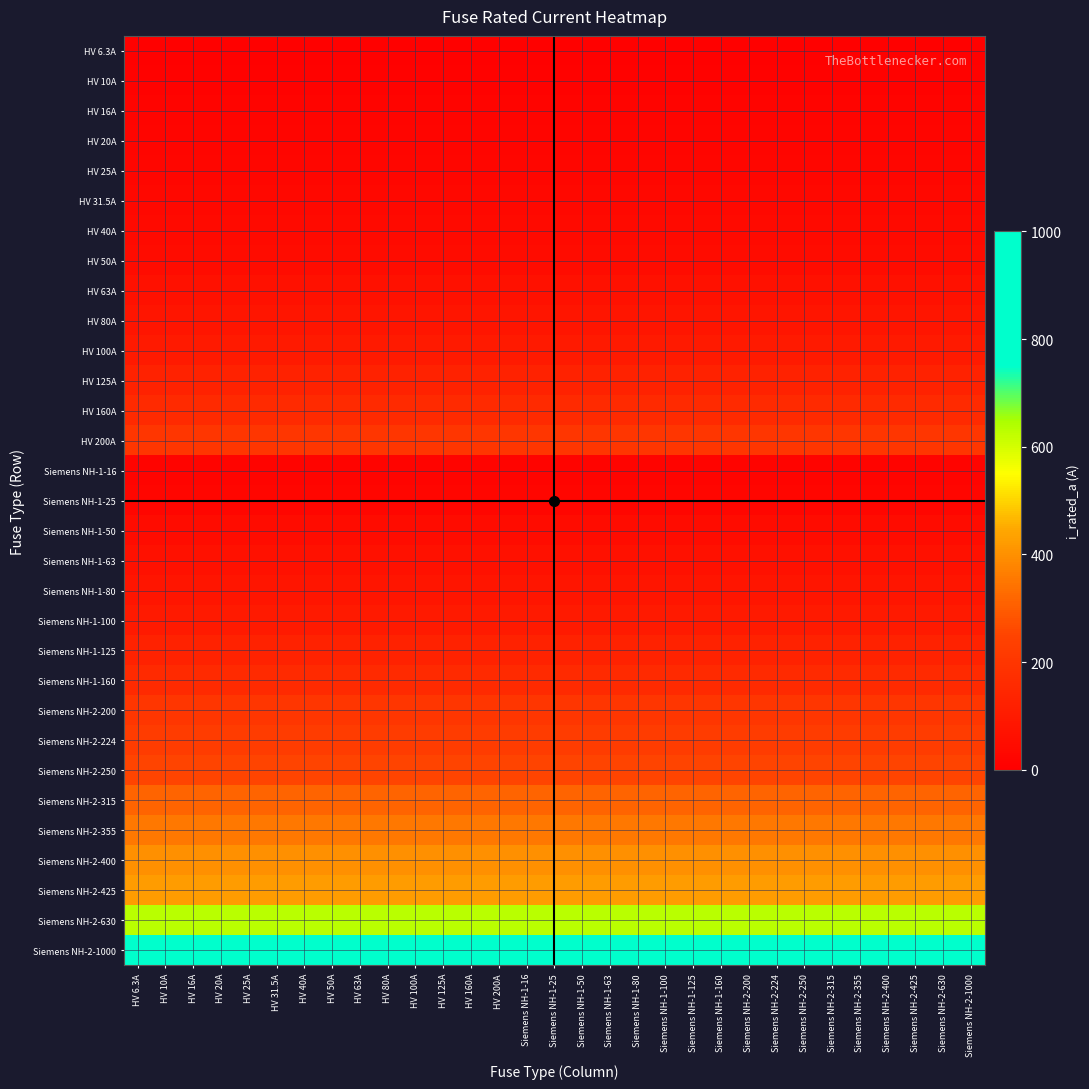

Reading right to left, list all the values displayed in this chart.

HV 6.3A: Siemens NH-2-1000=6.3	Siemens NH-2-630=6.3	Siemens NH-2-425=6.3	Siemens NH-2-400=6.3	Siemens NH-2-355=6.3	Siemens NH-2-315=6.3	Siemens NH-2-250=6.3	Siemens NH-2-224=6.3	Siemens NH-2-200=6.3	Siemens NH-1-160=6.3	Siemens NH-1-125=6.3	Siemens NH-1-100=6.3	Siemens NH-1-80=6.3	Siemens NH-1-63=6.3	Siemens NH-1-50=6.3	Siemens NH-1-25=6.3	Siemens NH-1-16=6.3	HV 200A=6.3	HV 160A=6.3	HV 125A=6.3	HV 100A=6.3	HV 80A=6.3	HV 63A=6.3	HV 50A=6.3	HV 40A=6.3	HV 31.5A=6.3	HV 25A=6.3	HV 20A=6.3	HV 16A=6.3	HV 10A=6.3	HV 6.3A=6.3
HV 10A: Siemens NH-2-1000=10.0	Siemens NH-2-630=10.0	Siemens NH-2-425=10.0	Siemens NH-2-400=10.0	Siemens NH-2-355=10.0	Siemens NH-2-315=10.0	Siemens NH-2-250=10.0	Siemens NH-2-224=10.0	Siemens NH-2-200=10.0	Siemens NH-1-160=10.0	Siemens NH-1-125=10.0	Siemens NH-1-100=10.0	Siemens NH-1-80=10.0	Siemens NH-1-63=10.0	Siemens NH-1-50=10.0	Siemens NH-1-25=10.0	Siemens NH-1-16=10.0	HV 200A=10.0	HV 160A=10.0	HV 125A=10.0	HV 100A=10.0	HV 80A=10.0	HV 63A=10.0	HV 50A=10.0	HV 40A=10.0	HV 31.5A=10.0	HV 25A=10.0	HV 20A=10.0	HV 16A=10.0	HV 10A=10.0	HV 6.3A=10.0
HV 16A: Siemens NH-2-1000=16.0	Siemens NH-2-630=16.0	Siemens NH-2-425=16.0	Siemens NH-2-400=16.0	Siemens NH-2-355=16.0	Siemens NH-2-315=16.0	Siemens NH-2-250=16.0	Siemens NH-2-224=16.0	Siemens NH-2-200=16.0	Siemens NH-1-160=16.0	Siemens NH-1-125=16.0	Siemens NH-1-100=16.0	Siemens NH-1-80=16.0	Siemens NH-1-63=16.0	Siemens NH-1-50=16.0	Siemens NH-1-25=16.0	Siemens NH-1-16=16.0	HV 200A=16.0	HV 160A=16.0	HV 125A=16.0	HV 100A=16.0	HV 80A=16.0	HV 63A=16.0	HV 50A=16.0	HV 40A=16.0	HV 31.5A=16.0	HV 25A=16.0	HV 20A=16.0	HV 16A=16.0	HV 10A=16.0	HV 6.3A=16.0
HV 20A: Siemens NH-2-1000=20.0	Siemens NH-2-630=20.0	Siemens NH-2-425=20.0	Siemens NH-2-400=20.0	Siemens NH-2-355=20.0	Siemens NH-2-315=20.0	Siemens NH-2-250=20.0	Siemens NH-2-224=20.0	Siemens NH-2-200=20.0	Siemens NH-1-160=20.0	Siemens NH-1-125=20.0	Siemens NH-1-100=20.0	Siemens NH-1-80=20.0	Siemens NH-1-63=20.0	Siemens NH-1-50=20.0	Siemens NH-1-25=20.0	Siemens NH-1-16=20.0	HV 200A=20.0	HV 160A=20.0	HV 125A=20.0	HV 100A=20.0	HV 80A=20.0	HV 63A=20.0	HV 50A=20.0	HV 40A=20.0	HV 31.5A=20.0	HV 25A=20.0	HV 20A=20.0	HV 16A=20.0	HV 10A=20.0	HV 6.3A=20.0
HV 25A: Siemens NH-2-1000=25.0	Siemens NH-2-630=25.0	Siemens NH-2-425=25.0	Siemens NH-2-400=25.0	Siemens NH-2-355=25.0	Siemens NH-2-315=25.0	Siemens NH-2-250=25.0	Siemens NH-2-224=25.0	Siemens NH-2-200=25.0	Siemens NH-1-160=25.0	Siemens NH-1-125=25.0	Siemens NH-1-100=25.0	Siemens NH-1-80=25.0	Siemens NH-1-63=25.0	Siemens NH-1-50=25.0	Siemens NH-1-25=25.0	Siemens NH-1-16=25.0	HV 200A=25.0	HV 160A=25.0	HV 125A=25.0	HV 100A=25.0	HV 80A=25.0	HV 63A=25.0	HV 50A=25.0	HV 40A=25.0	HV 31.5A=25.0	HV 25A=25.0	HV 20A=25.0	HV 16A=25.0	HV 10A=25.0	HV 6.3A=25.0
HV 31.5A: Siemens NH-2-1000=31.5	Siemens NH-2-630=31.5	Siemens NH-2-425=31.5	Siemens NH-2-400=31.5	Siemens NH-2-355=31.5	Siemens NH-2-315=31.5	Siemens NH-2-250=31.5	Siemens NH-2-224=31.5	Siemens NH-2-200=31.5	Siemens NH-1-160=31.5	Siemens NH-1-125=31.5	Siemens NH-1-100=31.5	Siemens NH-1-80=31.5	Siemens NH-1-63=31.5	Siemens NH-1-50=31.5	Siemens NH-1-25=31.5	Siemens NH-1-16=31.5	HV 200A=31.5	HV 160A=31.5	HV 125A=31.5	HV 100A=31.5	HV 80A=31.5	HV 63A=31.5	HV 50A=31.5	HV 40A=31.5	HV 31.5A=31.5	HV 25A=31.5	HV 20A=31.5	HV 16A=31.5	HV 10A=31.5	HV 6.3A=31.5
HV 40A: Siemens NH-2-1000=40.0	Siemens NH-2-630=40.0	Siemens NH-2-425=40.0	Siemens NH-2-400=40.0	Siemens NH-2-355=40.0	Siemens NH-2-315=40.0	Siemens NH-2-250=40.0	Siemens NH-2-224=40.0	Siemens NH-2-200=40.0	Siemens NH-1-160=40.0	Siemens NH-1-125=40.0	Siemens NH-1-100=40.0	Siemens NH-1-80=40.0	Siemens NH-1-63=40.0	Siemens NH-1-50=40.0	Siemens NH-1-25=40.0	Siemens NH-1-16=40.0	HV 200A=40.0	HV 160A=40.0	HV 125A=40.0	HV 100A=40.0	HV 80A=40.0	HV 63A=40.0	HV 50A=40.0	HV 40A=40.0	HV 31.5A=40.0	HV 25A=40.0	HV 20A=40.0	HV 16A=40.0	HV 10A=40.0	HV 6.3A=40.0
HV 50A: Siemens NH-2-1000=50.0	Siemens NH-2-630=50.0	Siemens NH-2-425=50.0	Siemens NH-2-400=50.0	Siemens NH-2-355=50.0	Siemens NH-2-315=50.0	Siemens NH-2-250=50.0	Siemens NH-2-224=50.0	Siemens NH-2-200=50.0	Siemens NH-1-160=50.0	Siemens NH-1-125=50.0	Siemens NH-1-100=50.0	Siemens NH-1-80=50.0	Siemens NH-1-63=50.0	Siemens NH-1-50=50.0	Siemens NH-1-25=50.0	Siemens NH-1-16=50.0	HV 200A=50.0	HV 160A=50.0	HV 125A=50.0	HV 100A=50.0	HV 80A=50.0	HV 63A=50.0	HV 50A=50.0	HV 40A=50.0	HV 31.5A=50.0	HV 25A=50.0	HV 20A=50.0	HV 16A=50.0	HV 10A=50.0	HV 6.3A=50.0
HV 63A: Siemens NH-2-1000=63.0	Siemens NH-2-630=63.0	Siemens NH-2-425=63.0	Siemens NH-2-400=63.0	Siemens NH-2-355=63.0	Siemens NH-2-315=63.0	Siemens NH-2-250=63.0	Siemens NH-2-224=63.0	Siemens NH-2-200=63.0	Siemens NH-1-160=63.0	Siemens NH-1-125=63.0	Siemens NH-1-100=63.0	Siemens NH-1-80=63.0	Siemens NH-1-63=63.0	Siemens NH-1-50=63.0	Siemens NH-1-25=63.0	Siemens NH-1-16=63.0	HV 200A=63.0	HV 160A=63.0	HV 125A=63.0	HV 100A=63.0	HV 80A=63.0	HV 63A=63.0	HV 50A=63.0	HV 40A=63.0	HV 31.5A=63.0	HV 25A=63.0	HV 20A=63.0	HV 16A=63.0	HV 10A=63.0	HV 6.3A=63.0
HV 80A: Siemens NH-2-1000=80.0	Siemens NH-2-630=80.0	Siemens NH-2-425=80.0	Siemens NH-2-400=80.0	Siemens NH-2-355=80.0	Siemens NH-2-315=80.0	Siemens NH-2-250=80.0	Siemens NH-2-224=80.0	Siemens NH-2-200=80.0	Siemens NH-1-160=80.0	Siemens NH-1-125=80.0	Siemens NH-1-100=80.0	Siemens NH-1-80=80.0	Siemens NH-1-63=80.0	Siemens NH-1-50=80.0	Siemens NH-1-25=80.0	Siemens NH-1-16=80.0	HV 200A=80.0	HV 160A=80.0	HV 125A=80.0	HV 100A=80.0	HV 80A=80.0	HV 63A=80.0	HV 50A=80.0	HV 40A=80.0	HV 31.5A=80.0	HV 25A=80.0	HV 20A=80.0	HV 16A=80.0	HV 10A=80.0	HV 6.3A=80.0
HV 100A: Siemens NH-2-1000=100.0	Siemens NH-2-630=100.0	Siemens NH-2-425=100.0	Siemens NH-2-400=100.0	Siemens NH-2-355=100.0	Siemens NH-2-315=100.0	Siemens NH-2-250=100.0	Siemens NH-2-224=100.0	Siemens NH-2-200=100.0	Siemens NH-1-160=100.0	Siemens NH-1-125=100.0	Siemens NH-1-100=100.0	Siemens NH-1-80=100.0	Siemens NH-1-63=100.0	Siemens NH-1-50=100.0	Siemens NH-1-25=100.0	Siemens NH-1-16=100.0	HV 200A=100.0	HV 160A=100.0	HV 125A=100.0	HV 100A=100.0	HV 80A=100.0	HV 63A=100.0	HV 50A=100.0	HV 40A=100.0	HV 31.5A=100.0	HV 25A=100.0	HV 20A=100.0	HV 16A=100.0	HV 10A=100.0	HV 6.3A=100.0
HV 125A: Siemens NH-2-1000=125.0	Siemens NH-2-630=125.0	Siemens NH-2-425=125.0	Siemens NH-2-400=125.0	Siemens NH-2-355=125.0	Siemens NH-2-315=125.0	Siemens NH-2-250=125.0	Siemens NH-2-224=125.0	Siemens NH-2-200=125.0	Siemens NH-1-160=125.0	Siemens NH-1-125=125.0	Siemens NH-1-100=125.0	Siemens NH-1-80=125.0	Siemens NH-1-63=125.0	Siemens NH-1-50=125.0	Siemens NH-1-25=125.0	Siemens NH-1-16=125.0	HV 200A=125.0	HV 160A=125.0	HV 125A=125.0	HV 100A=125.0	HV 80A=125.0	HV 63A=125.0	HV 50A=125.0	HV 40A=125.0	HV 31.5A=125.0	HV 25A=125.0	HV 20A=125.0	HV 16A=125.0	HV 10A=125.0	HV 6.3A=125.0
HV 160A: Siemens NH-2-1000=160.0	Siemens NH-2-630=160.0	Siemens NH-2-425=160.0	Siemens NH-2-400=160.0	Siemens NH-2-355=160.0	Siemens NH-2-315=160.0	Siemens NH-2-250=160.0	Siemens NH-2-224=160.0	Siemens NH-2-200=160.0	Siemens NH-1-160=160.0	Siemens NH-1-125=160.0	Siemens NH-1-100=160.0	Siemens NH-1-80=160.0	Siemens NH-1-63=160.0	Siemens NH-1-50=160.0	Siemens NH-1-25=160.0	Siemens NH-1-16=160.0	HV 200A=160.0	HV 160A=160.0	HV 125A=160.0	HV 100A=160.0	HV 80A=160.0	HV 63A=160.0	HV 50A=160.0	HV 40A=160.0	HV 31.5A=160.0	HV 25A=160.0	HV 20A=160.0	HV 16A=160.0	HV 10A=160.0	HV 6.3A=160.0
HV 200A: Siemens NH-2-1000=200.0	Siemens NH-2-630=200.0	Siemens NH-2-425=200.0	Siemens NH-2-400=200.0	Siemens NH-2-355=200.0	Siemens NH-2-315=200.0	Siemens NH-2-250=200.0	Siemens NH-2-224=200.0	Siemens NH-2-200=200.0	Siemens NH-1-160=200.0	Siemens NH-1-125=200.0	Siemens NH-1-100=200.0	Siemens NH-1-80=200.0	Siemens NH-1-63=200.0	Siemens NH-1-50=200.0	Siemens NH-1-25=200.0	Siemens NH-1-16=200.0	HV 200A=200.0	HV 160A=200.0	HV 125A=200.0	HV 100A=200.0	HV 80A=200.0	HV 63A=200.0	HV 50A=200.0	HV 40A=200.0	HV 31.5A=200.0	HV 25A=200.0	HV 20A=200.0	HV 16A=200.0	HV 10A=200.0	HV 6.3A=200.0
Siemens NH-1-16: Siemens NH-2-1000=16.0	Siemens NH-2-630=16.0	Siemens NH-2-425=16.0	Siemens NH-2-400=16.0	Siemens NH-2-355=16.0	Siemens NH-2-315=16.0	Siemens NH-2-250=16.0	Siemens NH-2-224=16.0	Siemens NH-2-200=16.0	Siemens NH-1-160=16.0	Siemens NH-1-125=16.0	Siemens NH-1-100=16.0	Siemens NH-1-80=16.0	Siemens NH-1-63=16.0	Siemens NH-1-50=16.0	Siemens NH-1-25=16.0	Siemens NH-1-16=16.0	HV 200A=16.0	HV 160A=16.0	HV 125A=16.0	HV 100A=16.0	HV 80A=16.0	HV 63A=16.0	HV 50A=16.0	HV 40A=16.0	HV 31.5A=16.0	HV 25A=16.0	HV 20A=16.0	HV 16A=16.0	HV 10A=16.0	HV 6.3A=16.0
Siemens NH-1-25: Siemens NH-2-1000=25.0	Siemens NH-2-630=25.0	Siemens NH-2-425=25.0	Siemens NH-2-400=25.0	Siemens NH-2-355=25.0	Siemens NH-2-315=25.0	Siemens NH-2-250=25.0	Siemens NH-2-224=25.0	Siemens NH-2-200=25.0	Siemens NH-1-160=25.0	Siemens NH-1-125=25.0	Siemens NH-1-100=25.0	Siemens NH-1-80=25.0	Siemens NH-1-63=25.0	Siemens NH-1-50=25.0	Siemens NH-1-25=25.0	Siemens NH-1-16=25.0	HV 200A=25.0	HV 160A=25.0	HV 125A=25.0	HV 100A=25.0	HV 80A=25.0	HV 63A=25.0	HV 50A=25.0	HV 40A=25.0	HV 31.5A=25.0	HV 25A=25.0	HV 20A=25.0	HV 16A=25.0	HV 10A=25.0	HV 6.3A=25.0
Siemens NH-1-50: Siemens NH-2-1000=50.0	Siemens NH-2-630=50.0	Siemens NH-2-425=50.0	Siemens NH-2-400=50.0	Siemens NH-2-355=50.0	Siemens NH-2-315=50.0	Siemens NH-2-250=50.0	Siemens NH-2-224=50.0	Siemens NH-2-200=50.0	Siemens NH-1-160=50.0	Siemens NH-1-125=50.0	Siemens NH-1-100=50.0	Siemens NH-1-80=50.0	Siemens NH-1-63=50.0	Siemens NH-1-50=50.0	Siemens NH-1-25=50.0	Siemens NH-1-16=50.0	HV 200A=50.0	HV 160A=50.0	HV 125A=50.0	HV 100A=50.0	HV 80A=50.0	HV 63A=50.0	HV 50A=50.0	HV 40A=50.0	HV 31.5A=50.0	HV 25A=50.0	HV 20A=50.0	HV 16A=50.0	HV 10A=50.0	HV 6.3A=50.0
Siemens NH-1-63: Siemens NH-2-1000=63.0	Siemens NH-2-630=63.0	Siemens NH-2-425=63.0	Siemens NH-2-400=63.0	Siemens NH-2-355=63.0	Siemens NH-2-315=63.0	Siemens NH-2-250=63.0	Siemens NH-2-224=63.0	Siemens NH-2-200=63.0	Siemens NH-1-160=63.0	Siemens NH-1-125=63.0	Siemens NH-1-100=63.0	Siemens NH-1-80=63.0	Siemens NH-1-63=63.0	Siemens NH-1-50=63.0	Siemens NH-1-25=63.0	Siemens NH-1-16=63.0	HV 200A=63.0	HV 160A=63.0	HV 125A=63.0	HV 100A=63.0	HV 80A=63.0	HV 63A=63.0	HV 50A=63.0	HV 40A=63.0	HV 31.5A=63.0	HV 25A=63.0	HV 20A=63.0	HV 16A=63.0	HV 10A=63.0	HV 6.3A=63.0
Siemens NH-1-80: Siemens NH-2-1000=80.0	Siemens NH-2-630=80.0	Siemens NH-2-425=80.0	Siemens NH-2-400=80.0	Siemens NH-2-355=80.0	Siemens NH-2-315=80.0	Siemens NH-2-250=80.0	Siemens NH-2-224=80.0	Siemens NH-2-200=80.0	Siemens NH-1-160=80.0	Siemens NH-1-125=80.0	Siemens NH-1-100=80.0	Siemens NH-1-80=80.0	Siemens NH-1-63=80.0	Siemens NH-1-50=80.0	Siemens NH-1-25=80.0	Siemens NH-1-16=80.0	HV 200A=80.0	HV 160A=80.0	HV 125A=80.0	HV 100A=80.0	HV 80A=80.0	HV 63A=80.0	HV 50A=80.0	HV 40A=80.0	HV 31.5A=80.0	HV 25A=80.0	HV 20A=80.0	HV 16A=80.0	HV 10A=80.0	HV 6.3A=80.0
Siemens NH-1-100: Siemens NH-2-1000=100.0	Siemens NH-2-630=100.0	Siemens NH-2-425=100.0	Siemens NH-2-400=100.0	Siemens NH-2-355=100.0	Siemens NH-2-315=100.0	Siemens NH-2-250=100.0	Siemens NH-2-224=100.0	Siemens NH-2-200=100.0	Siemens NH-1-160=100.0	Siemens NH-1-125=100.0	Siemens NH-1-100=100.0	Siemens NH-1-80=100.0	Siemens NH-1-63=100.0	Siemens NH-1-50=100.0	Siemens NH-1-25=100.0	Siemens NH-1-16=100.0	HV 200A=100.0	HV 160A=100.0	HV 125A=100.0	HV 100A=100.0	HV 80A=100.0	HV 63A=100.0	HV 50A=100.0	HV 40A=100.0	HV 31.5A=100.0	HV 25A=100.0	HV 20A=100.0	HV 16A=100.0	HV 10A=100.0	HV 6.3A=100.0
Siemens NH-1-125: Siemens NH-2-1000=125.0	Siemens NH-2-630=125.0	Siemens NH-2-425=125.0	Siemens NH-2-400=125.0	Siemens NH-2-355=125.0	Siemens NH-2-315=125.0	Siemens NH-2-250=125.0	Siemens NH-2-224=125.0	Siemens NH-2-200=125.0	Siemens NH-1-160=125.0	Siemens NH-1-125=125.0	Siemens NH-1-100=125.0	Siemens NH-1-80=125.0	Siemens NH-1-63=125.0	Siemens NH-1-50=125.0	Siemens NH-1-25=125.0	Siemens NH-1-16=125.0	HV 200A=125.0	HV 160A=125.0	HV 125A=125.0	HV 100A=125.0	HV 80A=125.0	HV 63A=125.0	HV 50A=125.0	HV 40A=125.0	HV 31.5A=125.0	HV 25A=125.0	HV 20A=125.0	HV 16A=125.0	HV 10A=125.0	HV 6.3A=125.0
Siemens NH-1-160: Siemens NH-2-1000=160.0	Siemens NH-2-630=160.0	Siemens NH-2-425=160.0	Siemens NH-2-400=160.0	Siemens NH-2-355=160.0	Siemens NH-2-315=160.0	Siemens NH-2-250=160.0	Siemens NH-2-224=160.0	Siemens NH-2-200=160.0	Siemens NH-1-160=160.0	Siemens NH-1-125=160.0	Siemens NH-1-100=160.0	Siemens NH-1-80=160.0	Siemens NH-1-63=160.0	Siemens NH-1-50=160.0	Siemens NH-1-25=160.0	Siemens NH-1-16=160.0	HV 200A=160.0	HV 160A=160.0	HV 125A=160.0	HV 100A=160.0	HV 80A=160.0	HV 63A=160.0	HV 50A=160.0	HV 40A=160.0	HV 31.5A=160.0	HV 25A=160.0	HV 20A=160.0	HV 16A=160.0	HV 10A=160.0	HV 6.3A=160.0
Siemens NH-2-200: Siemens NH-2-1000=200.0	Siemens NH-2-630=200.0	Siemens NH-2-425=200.0	Siemens NH-2-400=200.0	Siemens NH-2-355=200.0	Siemens NH-2-315=200.0	Siemens NH-2-250=200.0	Siemens NH-2-224=200.0	Siemens NH-2-200=200.0	Siemens NH-1-160=200.0	Siemens NH-1-125=200.0	Siemens NH-1-100=200.0	Siemens NH-1-80=200.0	Siemens NH-1-63=200.0	Siemens NH-1-50=200.0	Siemens NH-1-25=200.0	Siemens NH-1-16=200.0	HV 200A=200.0	HV 160A=200.0	HV 125A=200.0	HV 100A=200.0	HV 80A=200.0	HV 63A=200.0	HV 50A=200.0	HV 40A=200.0	HV 31.5A=200.0	HV 25A=200.0	HV 20A=200.0	HV 16A=200.0	HV 10A=200.0	HV 6.3A=200.0
Siemens NH-2-224: Siemens NH-2-1000=224.0	Siemens NH-2-630=224.0	Siemens NH-2-425=224.0	Siemens NH-2-400=224.0	Siemens NH-2-355=224.0	Siemens NH-2-315=224.0	Siemens NH-2-250=224.0	Siemens NH-2-224=224.0	Siemens NH-2-200=224.0	Siemens NH-1-160=224.0	Siemens NH-1-125=224.0	Siemens NH-1-100=224.0	Siemens NH-1-80=224.0	Siemens NH-1-63=224.0	Siemens NH-1-50=224.0	Siemens NH-1-25=224.0	Siemens NH-1-16=224.0	HV 200A=224.0	HV 160A=224.0	HV 125A=224.0	HV 100A=224.0	HV 80A=224.0	HV 63A=224.0	HV 50A=224.0	HV 40A=224.0	HV 31.5A=224.0	HV 25A=224.0	HV 20A=224.0	HV 16A=224.0	HV 10A=224.0	HV 6.3A=224.0
Siemens NH-2-250: Siemens NH-2-1000=250.0	Siemens NH-2-630=250.0	Siemens NH-2-425=250.0	Siemens NH-2-400=250.0	Siemens NH-2-355=250.0	Siemens NH-2-315=250.0	Siemens NH-2-250=250.0	Siemens NH-2-224=250.0	Siemens NH-2-200=250.0	Siemens NH-1-160=250.0	Siemens NH-1-125=250.0	Siemens NH-1-100=250.0	Siemens NH-1-80=250.0	Siemens NH-1-63=250.0	Siemens NH-1-50=250.0	Siemens NH-1-25=250.0	Siemens NH-1-16=250.0	HV 200A=250.0	HV 160A=250.0	HV 125A=250.0	HV 100A=250.0	HV 80A=250.0	HV 63A=250.0	HV 50A=250.0	HV 40A=250.0	HV 31.5A=250.0	HV 25A=250.0	HV 20A=250.0	HV 16A=250.0	HV 10A=250.0	HV 6.3A=250.0
Siemens NH-2-315: Siemens NH-2-1000=315.0	Siemens NH-2-630=315.0	Siemens NH-2-425=315.0	Siemens NH-2-400=315.0	Siemens NH-2-355=315.0	Siemens NH-2-315=315.0	Siemens NH-2-250=315.0	Siemens NH-2-224=315.0	Siemens NH-2-200=315.0	Siemens NH-1-160=315.0	Siemens NH-1-125=315.0	Siemens NH-1-100=315.0	Siemens NH-1-80=315.0	Siemens NH-1-63=315.0	Siemens NH-1-50=315.0	Siemens NH-1-25=315.0	Siemens NH-1-16=315.0	HV 200A=315.0	HV 160A=315.0	HV 125A=315.0	HV 100A=315.0	HV 80A=315.0	HV 63A=315.0	HV 50A=315.0	HV 40A=315.0	HV 31.5A=315.0	HV 25A=315.0	HV 20A=315.0	HV 16A=315.0	HV 10A=315.0	HV 6.3A=315.0
Siemens NH-2-355: Siemens NH-2-1000=355.0	Siemens NH-2-630=355.0	Siemens NH-2-425=355.0	Siemens NH-2-400=355.0	Siemens NH-2-355=355.0	Siemens NH-2-315=355.0	Siemens NH-2-250=355.0	Siemens NH-2-224=355.0	Siemens NH-2-200=355.0	Siemens NH-1-160=355.0	Siemens NH-1-125=355.0	Siemens NH-1-100=355.0	Siemens NH-1-80=355.0	Siemens NH-1-63=355.0	Siemens NH-1-50=355.0	Siemens NH-1-25=355.0	Siemens NH-1-16=355.0	HV 200A=355.0	HV 160A=355.0	HV 125A=355.0	HV 100A=355.0	HV 80A=355.0	HV 63A=355.0	HV 50A=355.0	HV 40A=355.0	HV 31.5A=355.0	HV 25A=355.0	HV 20A=355.0	HV 16A=355.0	HV 10A=355.0	HV 6.3A=355.0
Siemens NH-2-400: Siemens NH-2-1000=400.0	Siemens NH-2-630=400.0	Siemens NH-2-425=400.0	Siemens NH-2-400=400.0	Siemens NH-2-355=400.0	Siemens NH-2-315=400.0	Siemens NH-2-250=400.0	Siemens NH-2-224=400.0	Siemens NH-2-200=400.0	Siemens NH-1-160=400.0	Siemens NH-1-125=400.0	Siemens NH-1-100=400.0	Siemens NH-1-80=400.0	Siemens NH-1-63=400.0	Siemens NH-1-50=400.0	Siemens NH-1-25=400.0	Siemens NH-1-16=400.0	HV 200A=400.0	HV 160A=400.0	HV 125A=400.0	HV 100A=400.0	HV 80A=400.0	HV 63A=400.0	HV 50A=400.0	HV 40A=400.0	HV 31.5A=400.0	HV 25A=400.0	HV 20A=400.0	HV 16A=400.0	HV 10A=400.0	HV 6.3A=400.0
Siemens NH-2-425: Siemens NH-2-1000=425.0	Siemens NH-2-630=425.0	Siemens NH-2-425=425.0	Siemens NH-2-400=425.0	Siemens NH-2-355=425.0	Siemens NH-2-315=425.0	Siemens NH-2-250=425.0	Siemens NH-2-224=425.0	Siemens NH-2-200=425.0	Siemens NH-1-160=425.0	Siemens NH-1-125=425.0	Siemens NH-1-100=425.0	Siemens NH-1-80=425.0	Siemens NH-1-63=425.0	Siemens NH-1-50=425.0	Siemens NH-1-25=425.0	Siemens NH-1-16=425.0	HV 200A=425.0	HV 160A=425.0	HV 125A=425.0	HV 100A=425.0	HV 80A=425.0	HV 63A=425.0	HV 50A=425.0	HV 40A=425.0	HV 31.5A=425.0	HV 25A=425.0	HV 20A=425.0	HV 16A=425.0	HV 10A=425.0	HV 6.3A=425.0
Siemens NH-2-630: Siemens NH-2-1000=630.0	Siemens NH-2-630=630.0	Siemens NH-2-425=630.0	Siemens NH-2-400=630.0	Siemens NH-2-355=630.0	Siemens NH-2-315=630.0	Siemens NH-2-250=630.0	Siemens NH-2-224=630.0	Siemens NH-2-200=630.0	Siemens NH-1-160=630.0	Siemens NH-1-125=630.0	Siemens NH-1-100=630.0	Siemens NH-1-80=630.0	Siemens NH-1-63=630.0	Siemens NH-1-50=630.0	Siemens NH-1-25=630.0	Siemens NH-1-16=630.0	HV 200A=630.0	HV 160A=630.0	HV 125A=630.0	HV 100A=630.0	HV 80A=630.0	HV 63A=630.0	HV 50A=630.0	HV 40A=630.0	HV 31.5A=630.0	HV 25A=630.0	HV 20A=630.0	HV 16A=630.0	HV 10A=630.0	HV 6.3A=630.0
Siemens NH-2-1000: Siemens NH-2-1000=1000.0	Siemens NH-2-630=1000.0	Siemens NH-2-425=1000.0	Siemens NH-2-400=1000.0	Siemens NH-2-355=1000.0	Siemens NH-2-315=1000.0	Siemens NH-2-250=1000.0	Siemens NH-2-224=1000.0	Siemens NH-2-200=1000.0	Siemens NH-1-160=1000.0	Siemens NH-1-125=1000.0	Siemens NH-1-100=1000.0	Siemens NH-1-80=1000.0	Siemens NH-1-63=1000.0	Siemens NH-1-50=1000.0	Siemens NH-1-25=1000.0	Siemens NH-1-16=1000.0	HV 200A=1000.0	HV 160A=1000.0	HV 125A=1000.0	HV 100A=1000.0	HV 80A=1000.0	HV 63A=1000.0	HV 50A=1000.0	HV 40A=1000.0	HV 31.5A=1000.0	HV 25A=1000.0	HV 20A=1000.0	HV 16A=1000.0	HV 10A=1000.0	HV 6.3A=1000.0